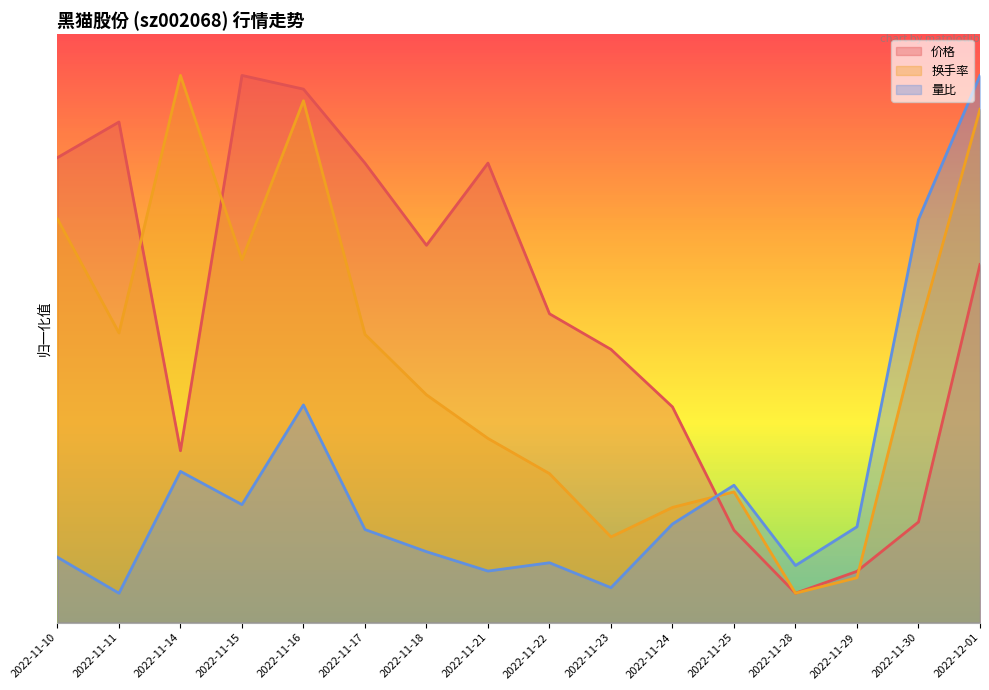

How many interior local peaks does the 换手率 series have?

3